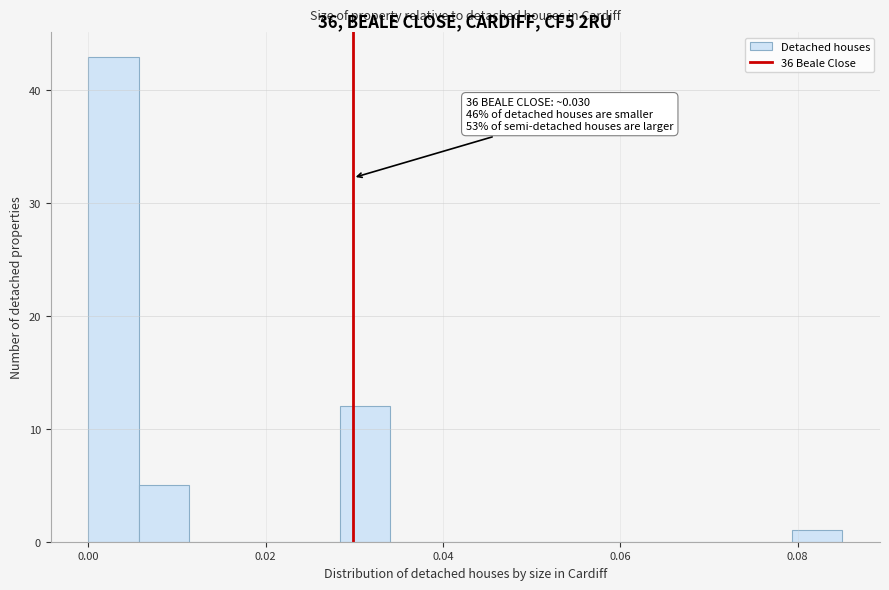

Read against the x-axis, roughly where is the centre of the tallest bar?

0.002